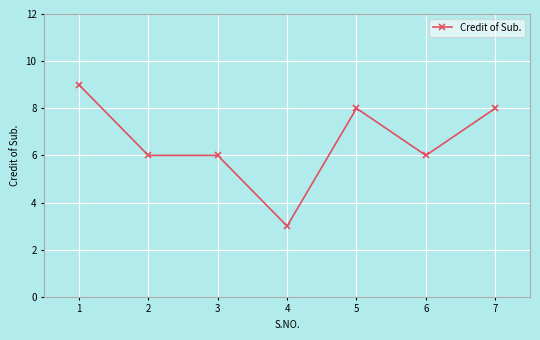

What is the ratio of the value at 6 to the value at 3?

1.0